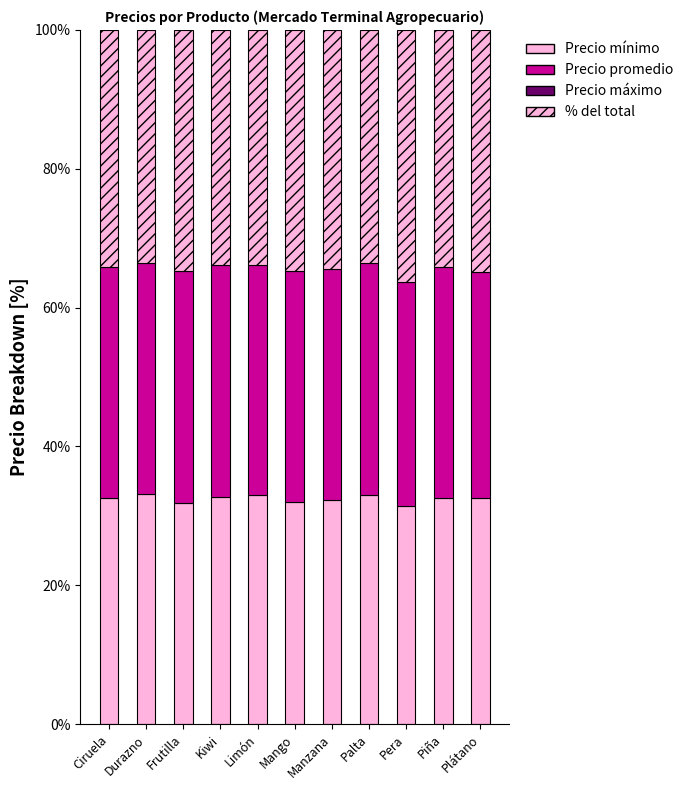

Which series has the widest spread of values?

Precio máximo